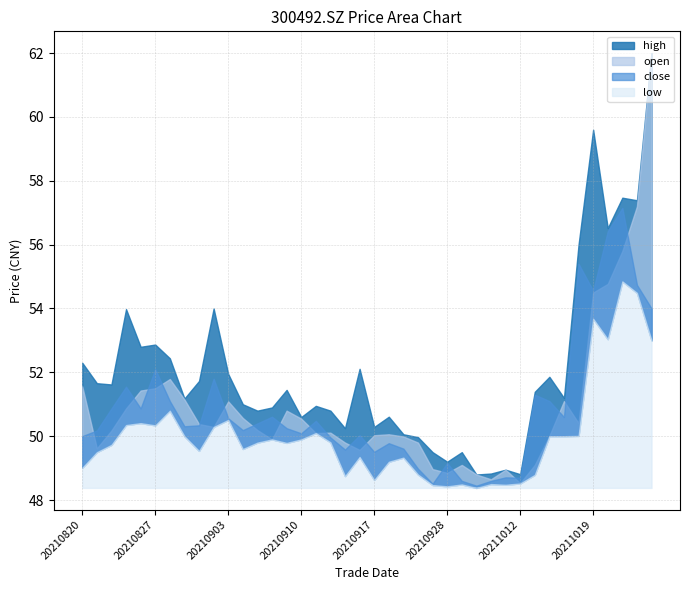

What value does the open series have at 20210903?

51.1